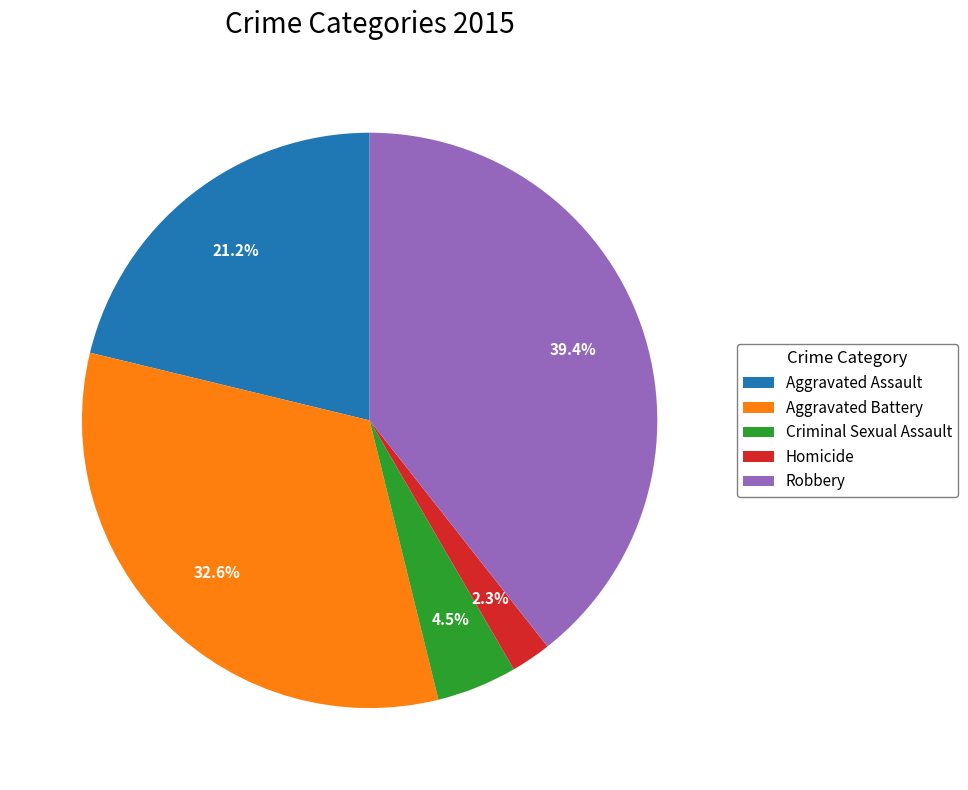

Which category has the biggest portion of the pie?

Robbery